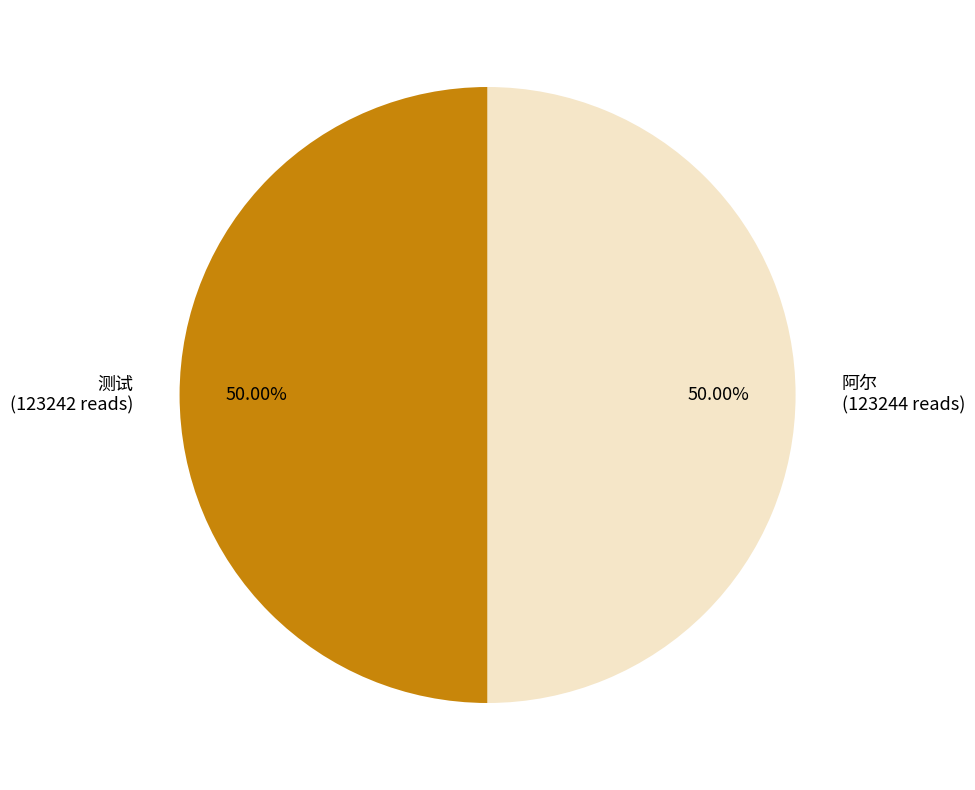

To the nearest percent, what percentage of the pie is 测试?

50%